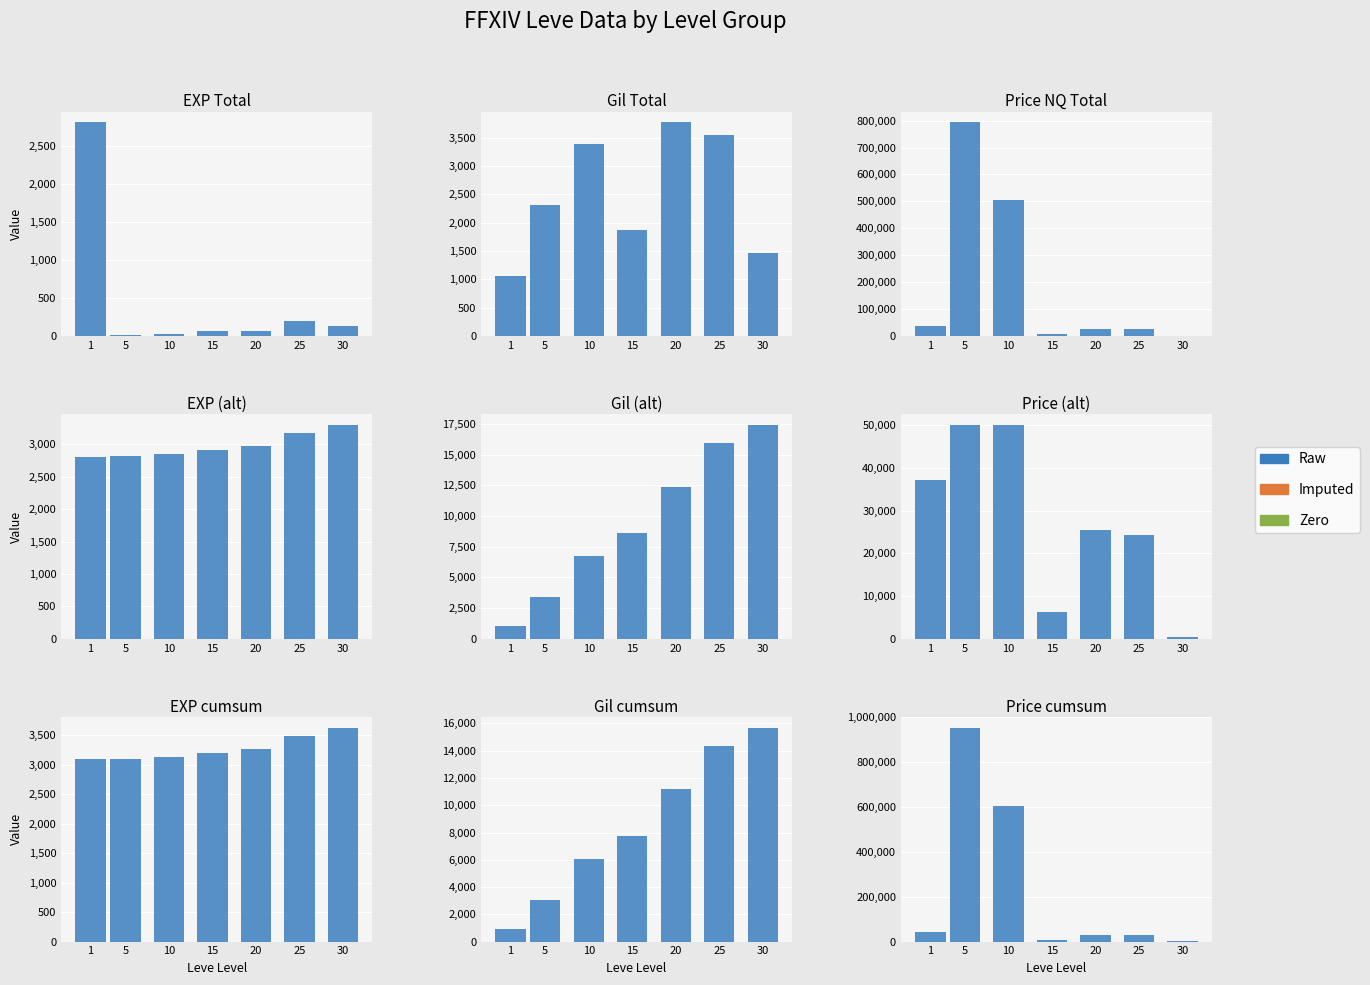

True or false: the data shows 11175.8 at 1.

False